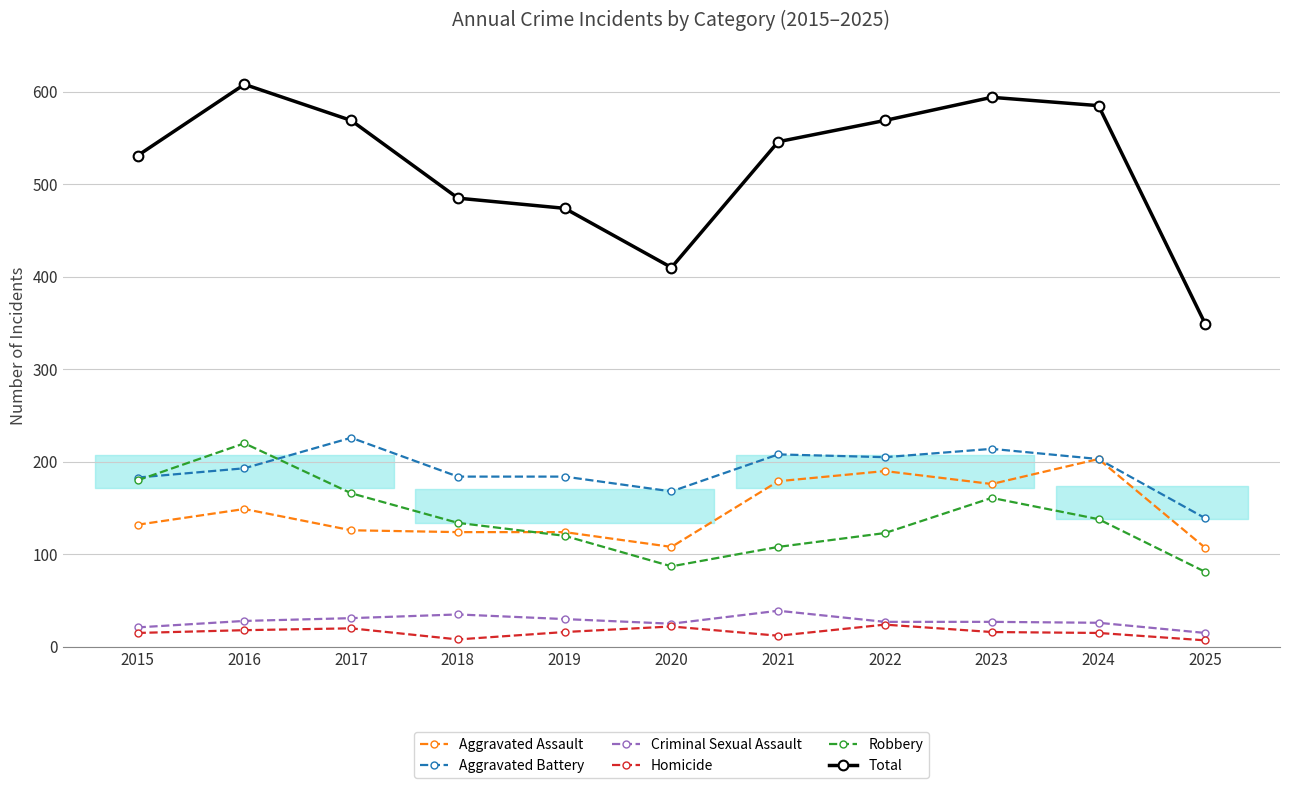

Where is the first local minimum for Robbery?

2020